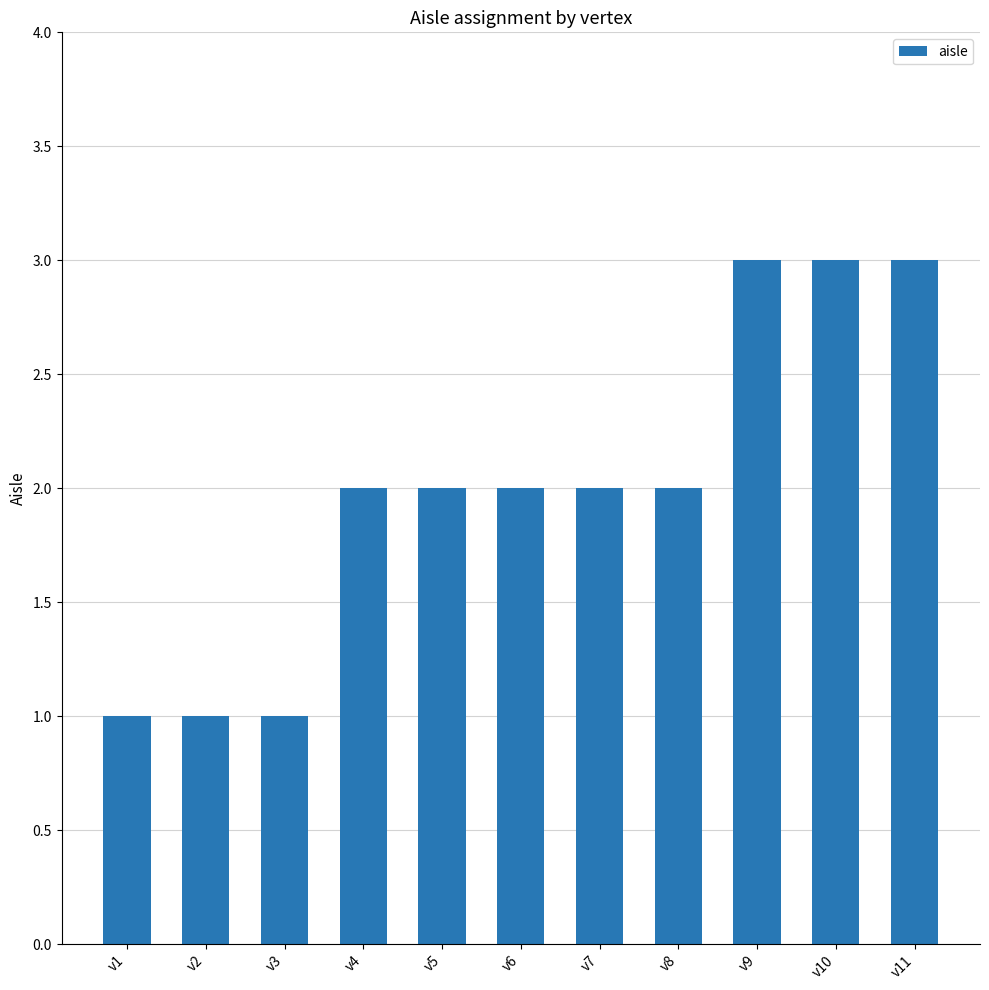

True or false: the data shows 5 at v11.

False